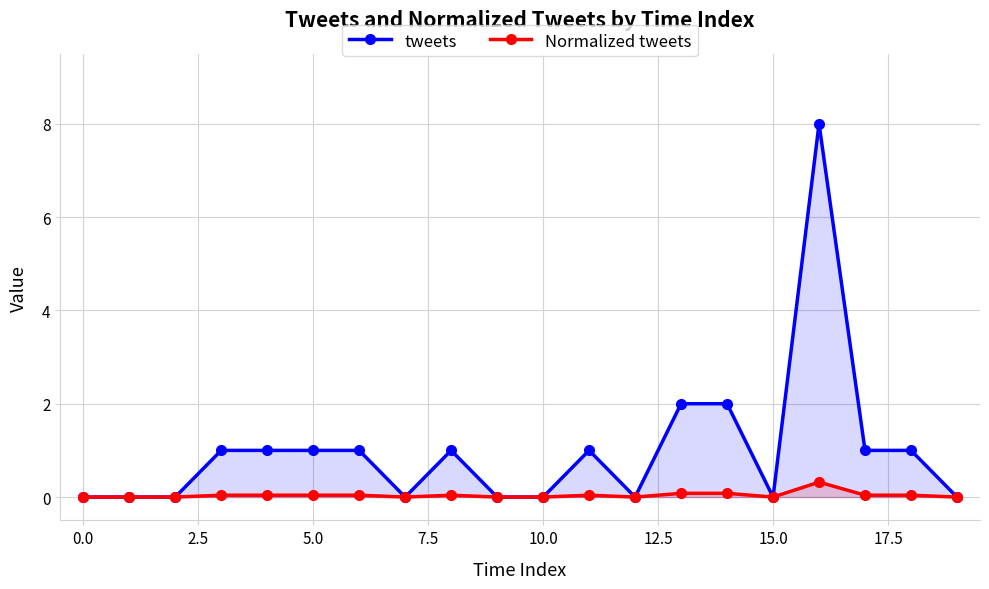

What is the difference between the maximum and second lowest values in the Normalized tweets series?

0.3